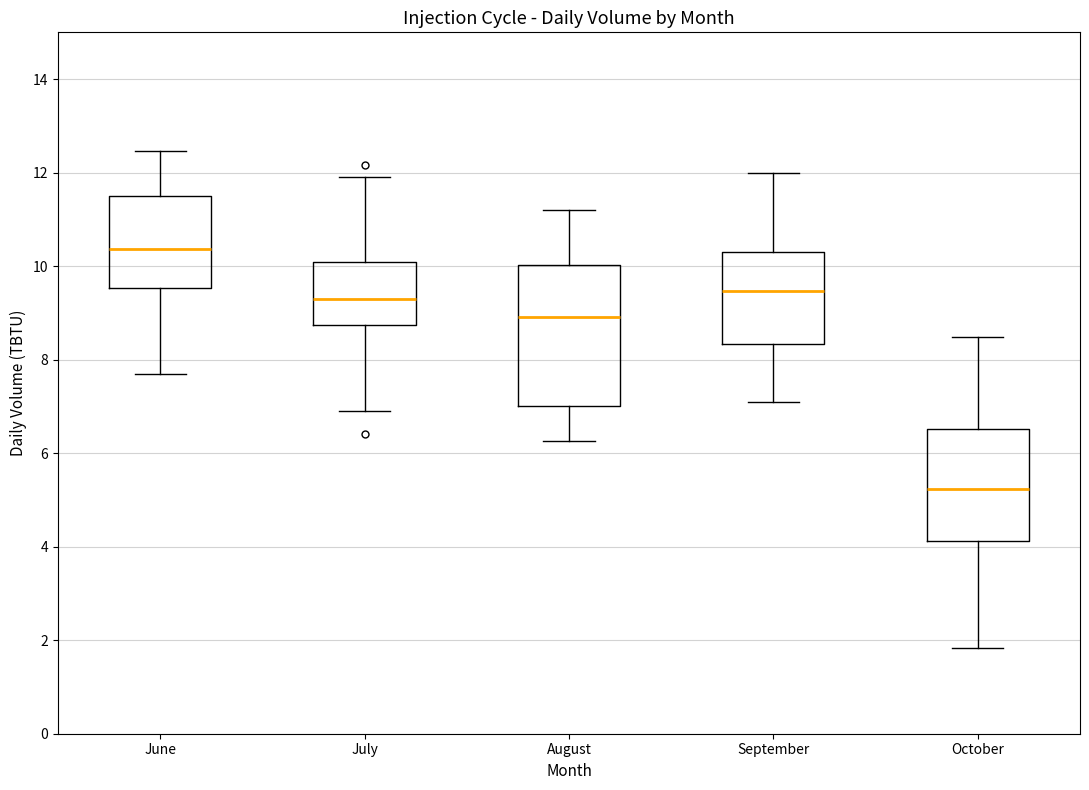

Reading left to right, transcribe this box plot: for each box, give where its median line is, the range the box spans, and where its two whiskers end, as read against the y-axis. The values are not printed on the chart, so give them approximately, as read against the axis.

June: median 10.4, box 9.6 to 11.6, whiskers 7.8 to 12.4
July: median 9.4, box 8.8 to 10.0, whiskers 7.0 to 12.0
August: median 9.0, box 7.0 to 10.0, whiskers 6.2 to 11.2
September: median 9.4, box 8.4 to 10.4, whiskers 7.2 to 12.0
October: median 5.2, box 4.2 to 6.6, whiskers 1.8 to 8.4